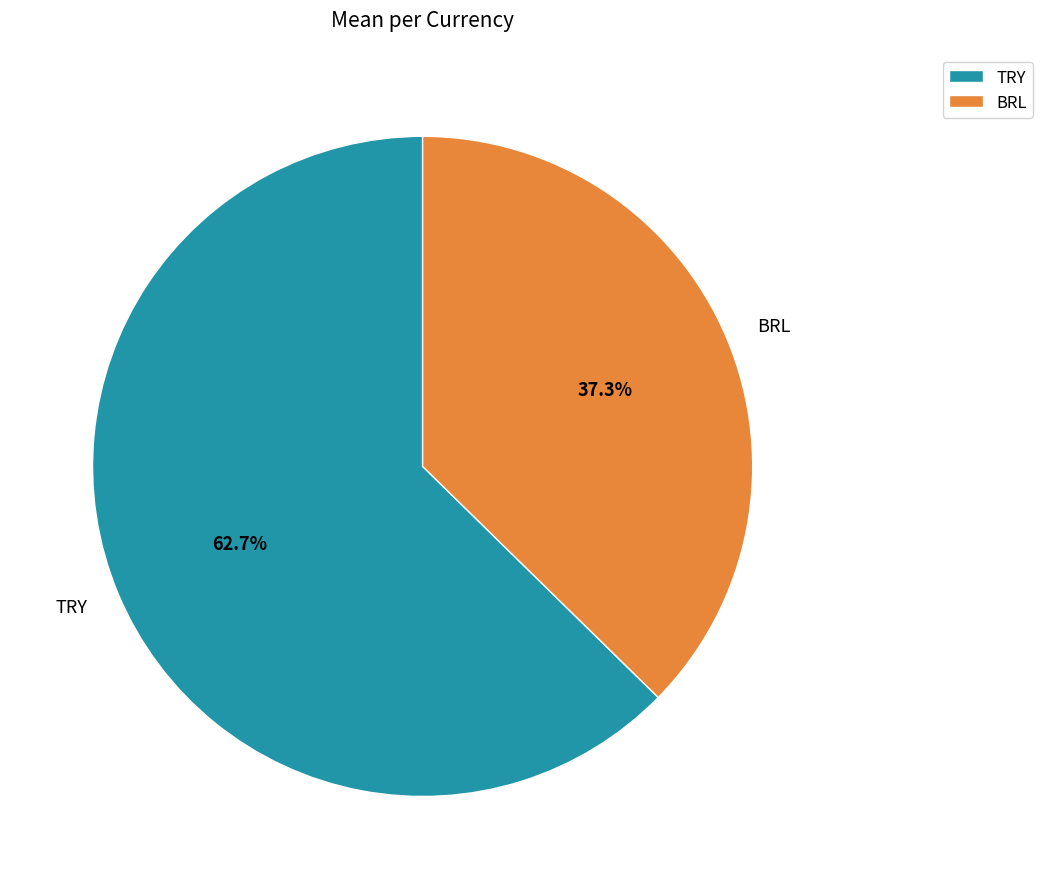

Count the number of slices in the pie.

2